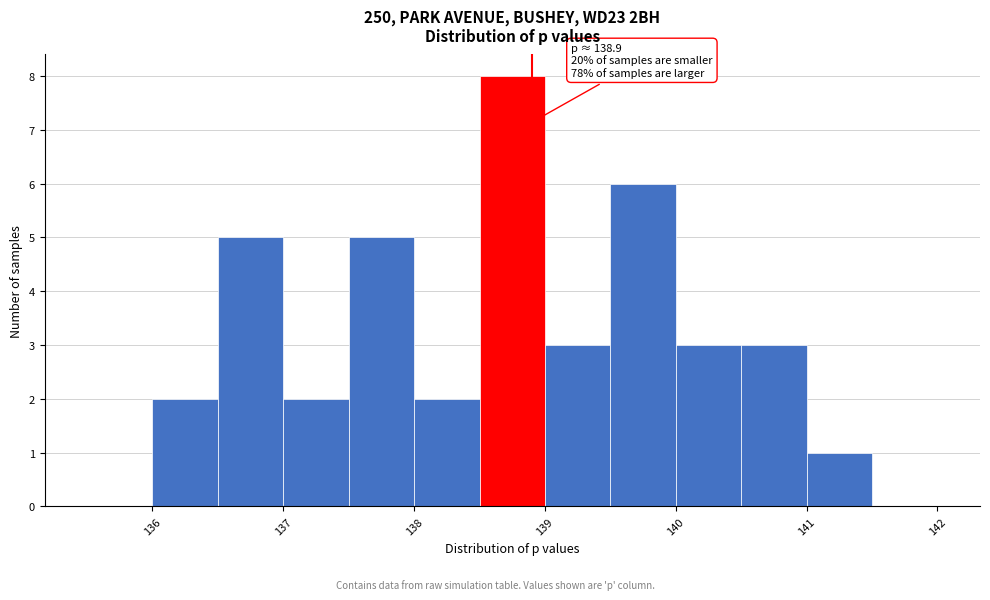

Over which range of the x-axis is the bar tallest?

138.5 to 139.0